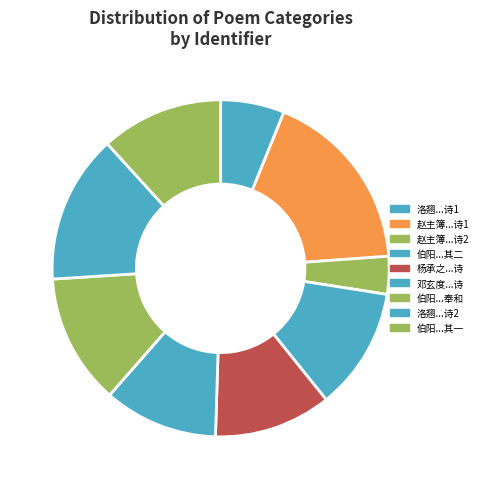

Approximately how many times larger is the value at 杨承之以谒虔州王文成祠诗见示用韵 compared to 洛翘以致祭白云祠诗见示用均复之?

0.8